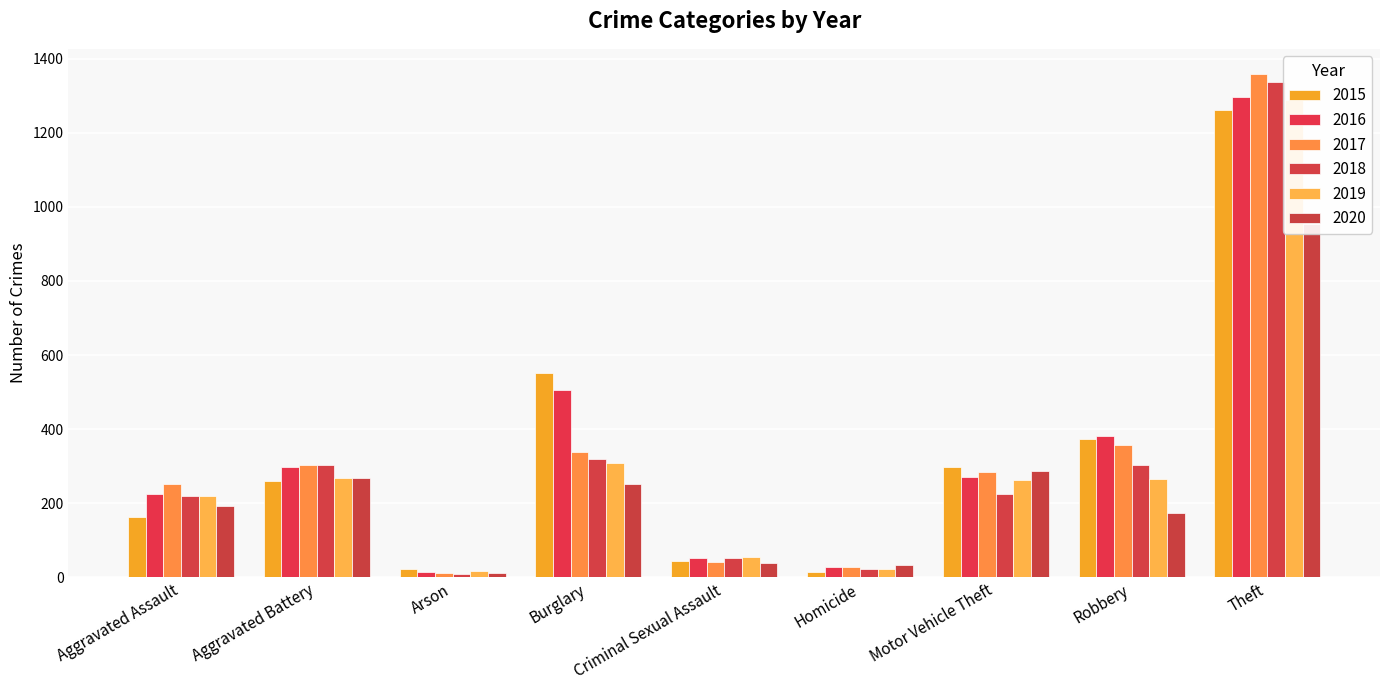

Reading left to right, transcribe all the data shown in this chart.

2015: Aggravated Assault=164	Aggravated Battery=260	Arson=22	Burglary=552	Criminal Sexual Assault=43	Homicide=13	Motor Vehicle Theft=299	Robbery=372	Theft=1263
2016: Aggravated Assault=225	Aggravated Battery=298	Arson=14	Burglary=505	Criminal Sexual Assault=51	Homicide=28	Motor Vehicle Theft=272	Robbery=381	Theft=1297
2017: Aggravated Assault=251	Aggravated Battery=303	Arson=12	Burglary=339	Criminal Sexual Assault=41	Homicide=27	Motor Vehicle Theft=285	Robbery=356	Theft=1359
2018: Aggravated Assault=220	Aggravated Battery=302	Arson=8	Burglary=319	Criminal Sexual Assault=51	Homicide=23	Motor Vehicle Theft=225	Robbery=302	Theft=1337
2019: Aggravated Assault=220	Aggravated Battery=267	Arson=16	Burglary=308	Criminal Sexual Assault=54	Homicide=21	Motor Vehicle Theft=263	Robbery=264	Theft=1288
2020: Aggravated Assault=192	Aggravated Battery=269	Arson=12	Burglary=252	Criminal Sexual Assault=38	Homicide=34	Motor Vehicle Theft=287	Robbery=174	Theft=954